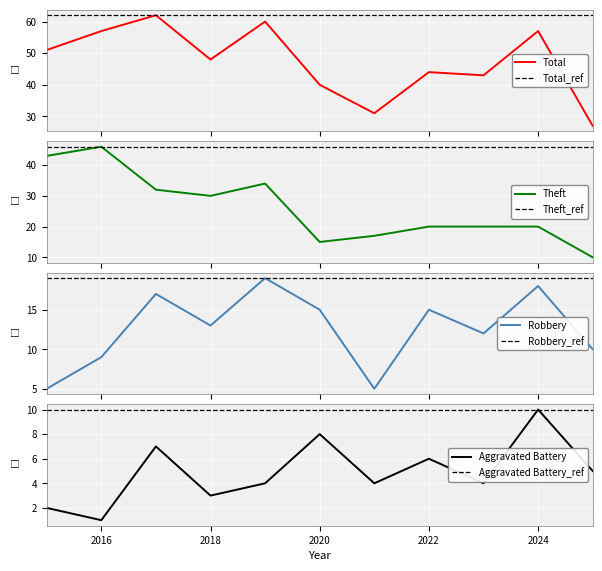

Where is the first local maximum for Theft?

2016